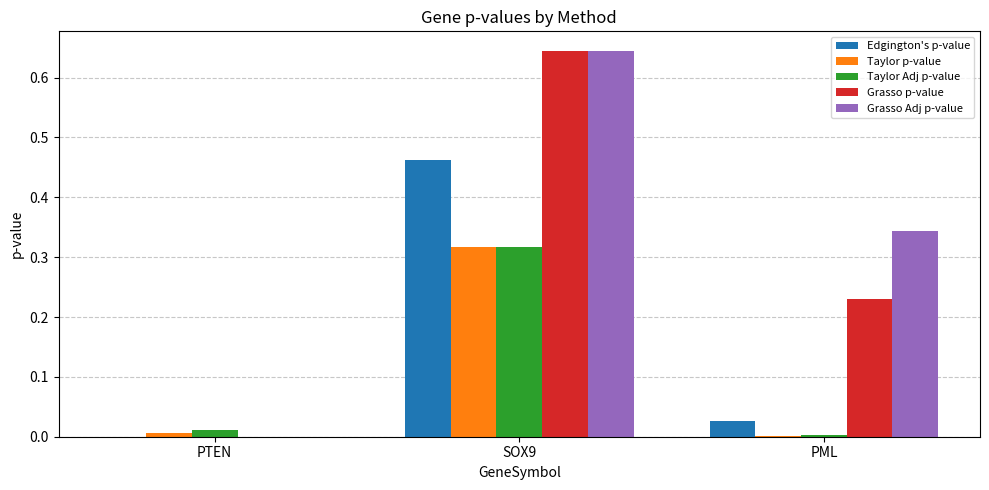

Is it true that Grasso p-value equals 1.1 at SOX9?

False